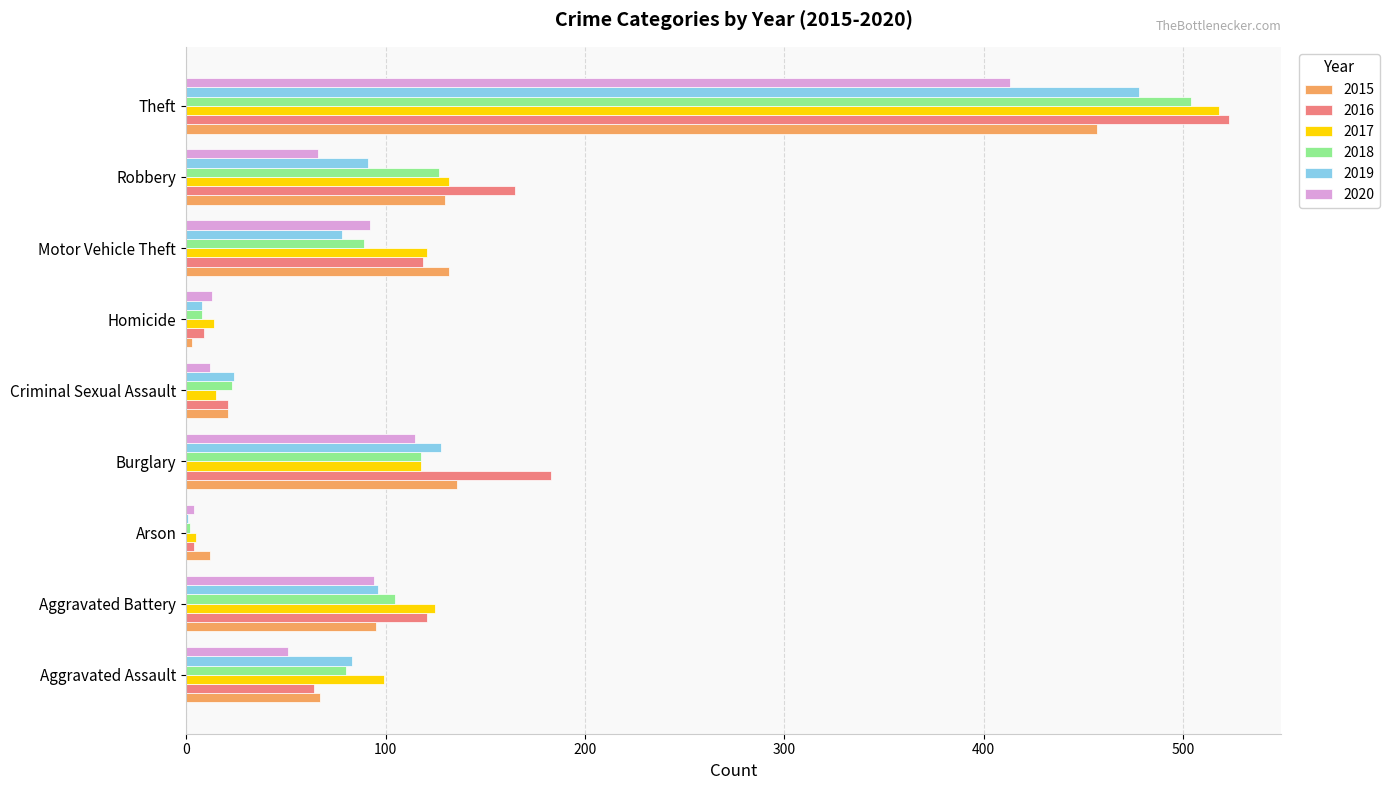

Where is 2020 nearest to the value 208?

Burglary